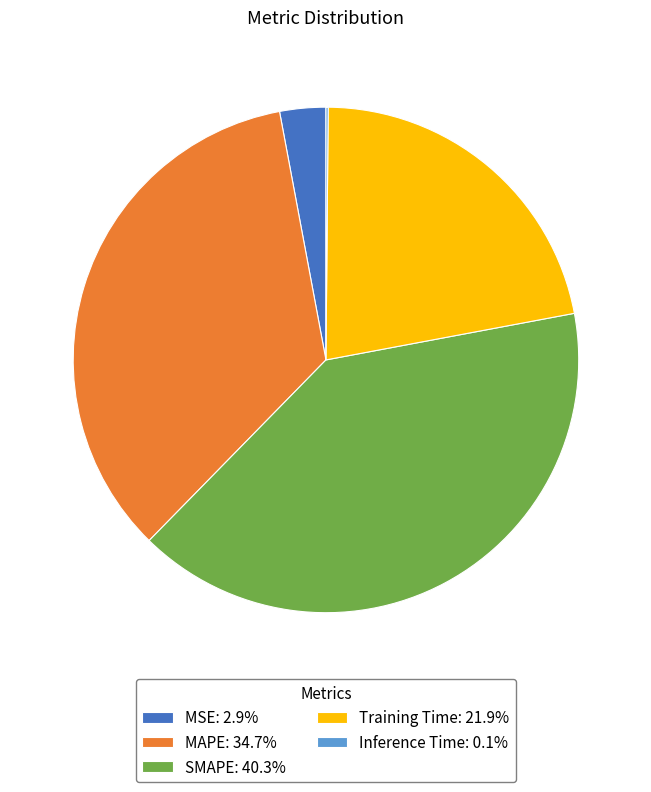

Is SMAPE the majority of the pie?

No